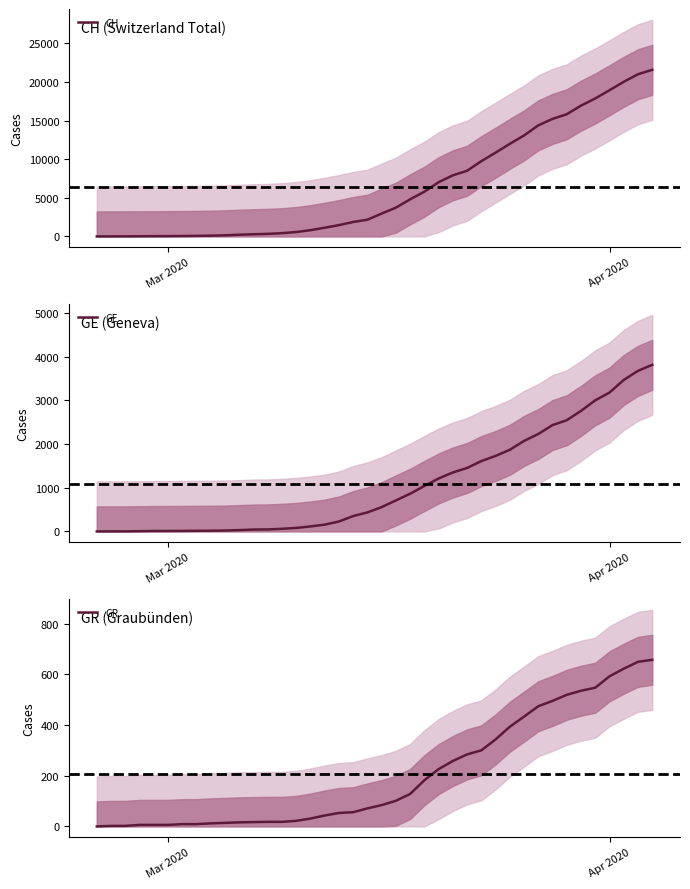

Which series has the largest range (max minus min)?

CH